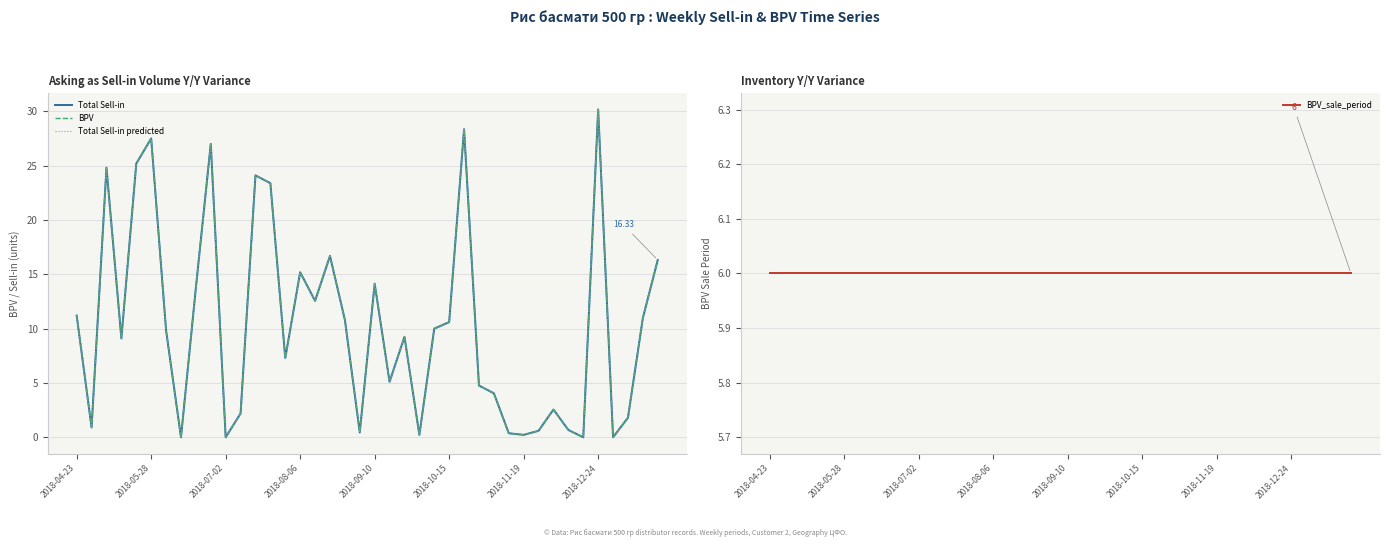

What is the difference between the maximum and second lowest values in the Total Sell-in predicted series?

30.2